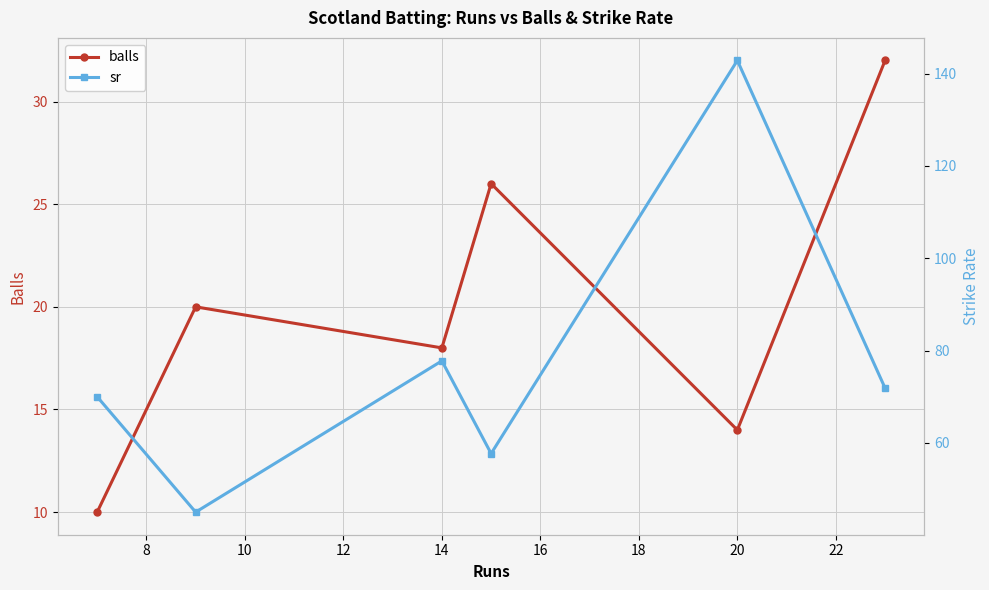

How many values in the sr series are below 71?

3